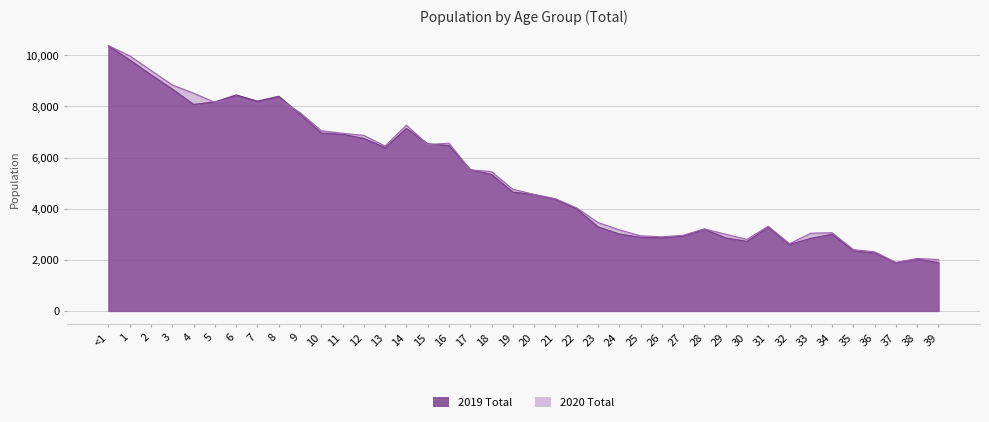

What position from the right is 29?

11